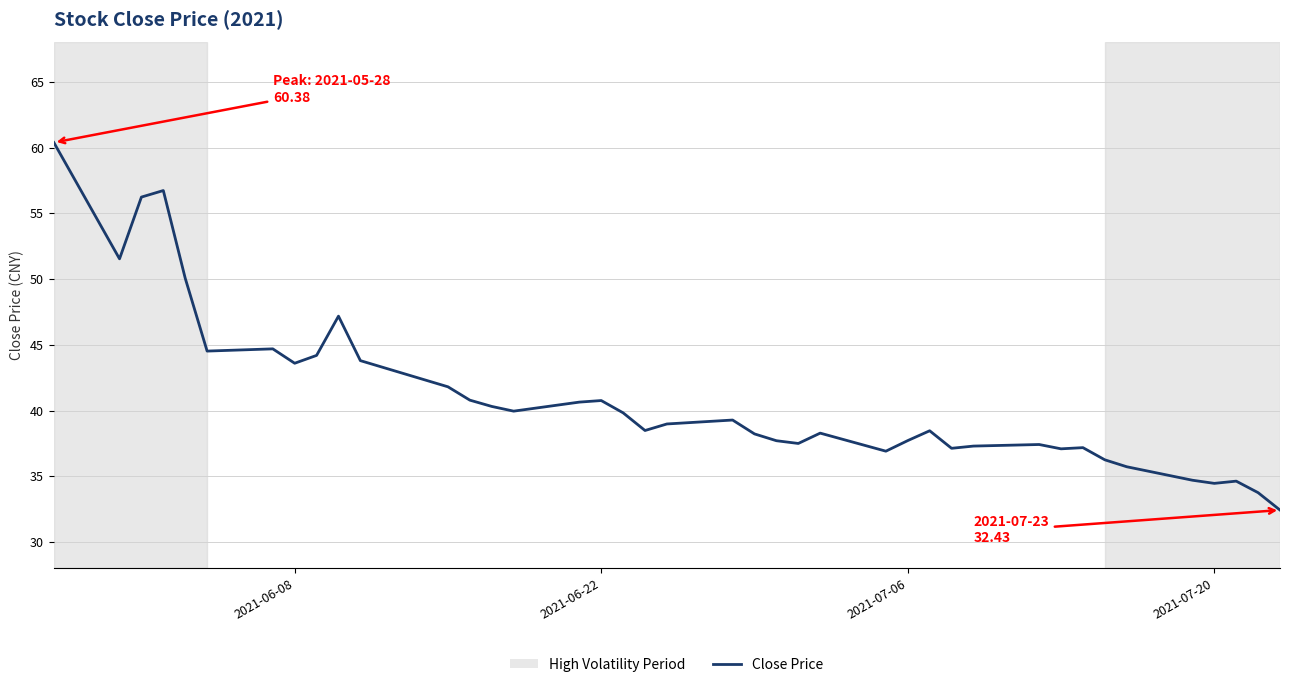

What is the minimum value shown in the chart?

32.4